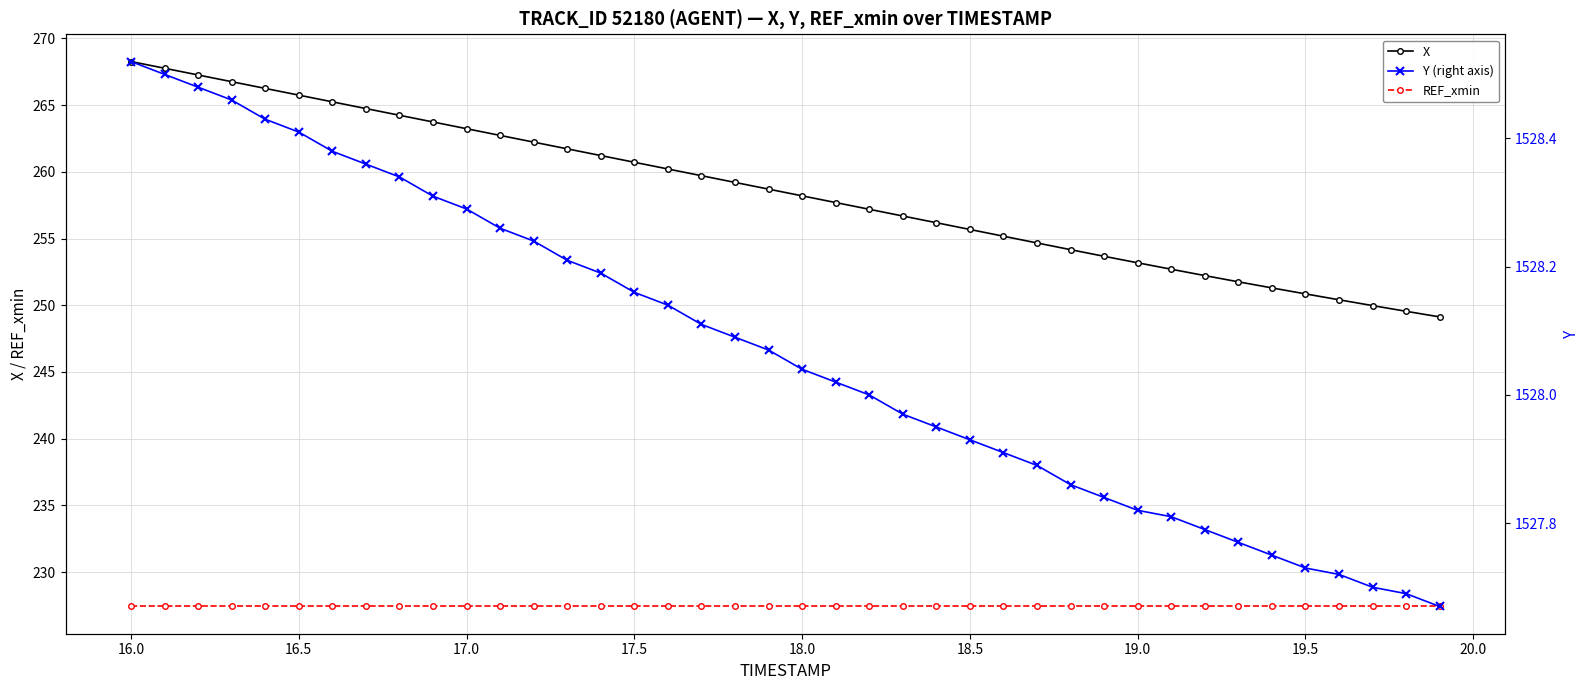

The value of X at 18.0 is 356.2. True or false?

False